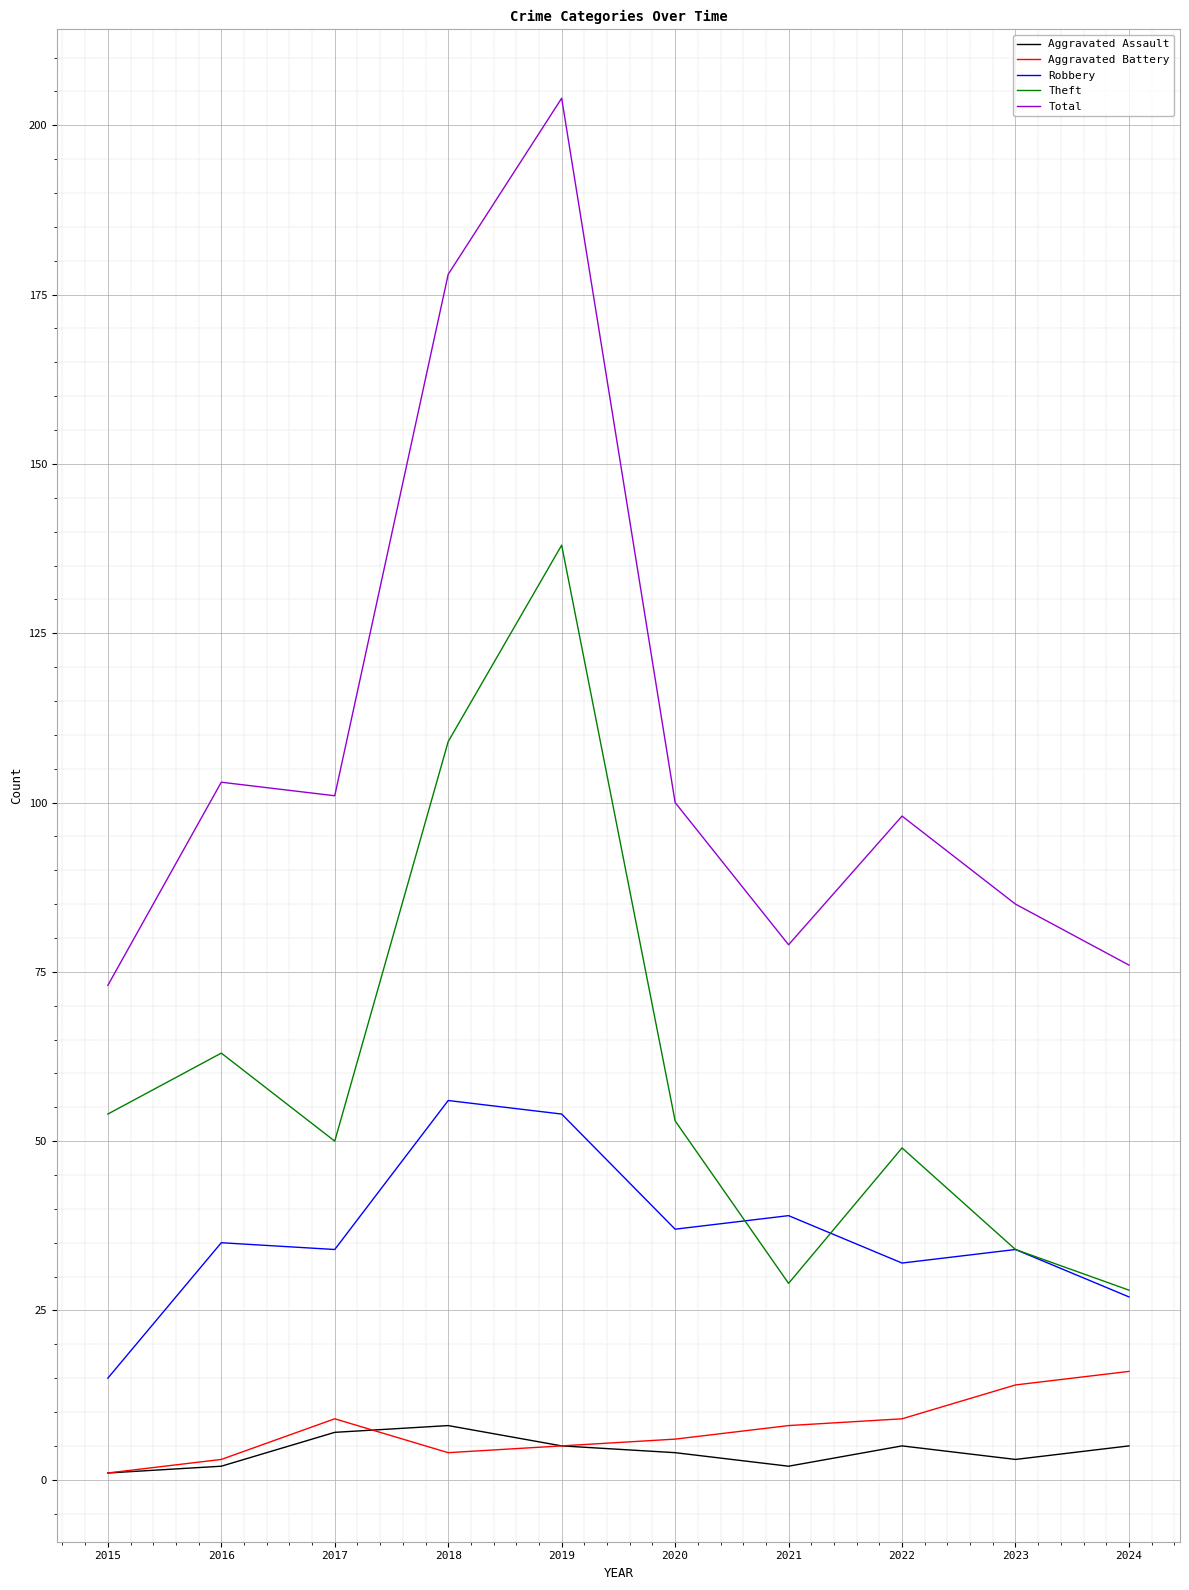

Which series has the largest range (max minus min)?

Total